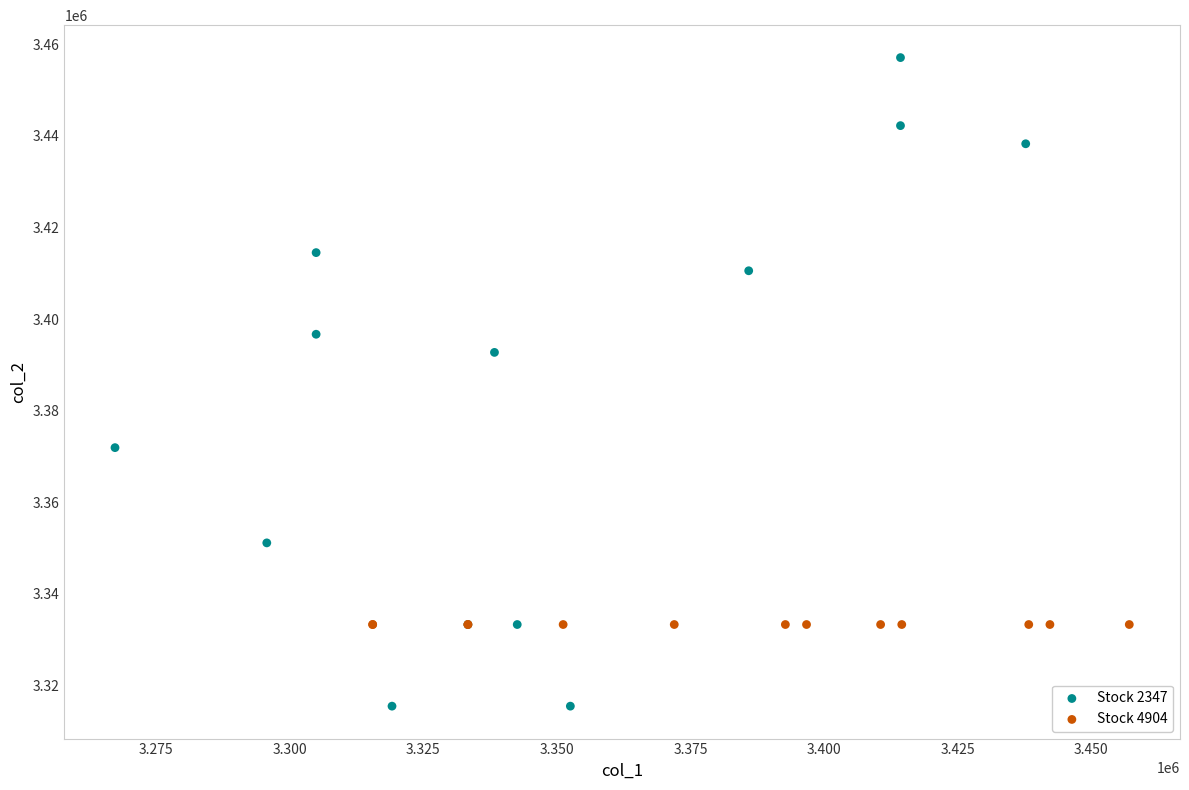

Which series contains the lowest Y value?

Stock 2347